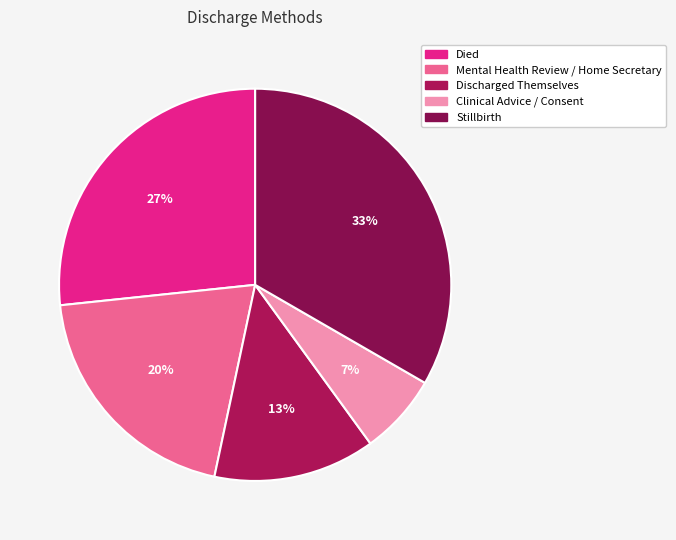

True or false: Died accounts for 27% of the total.

True